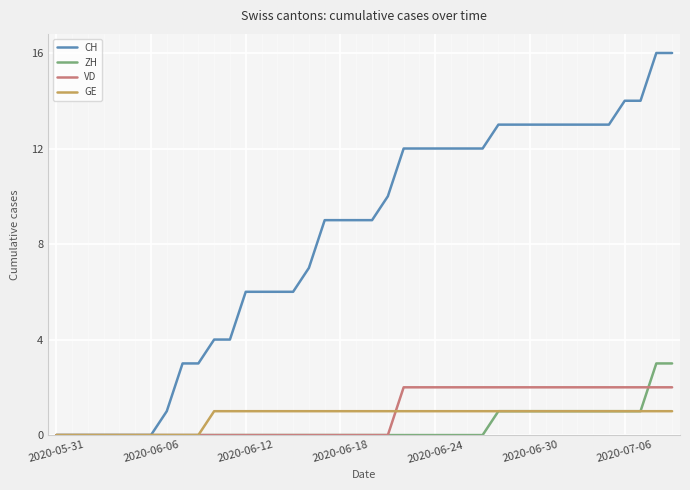

What is the greatest value displayed?

16